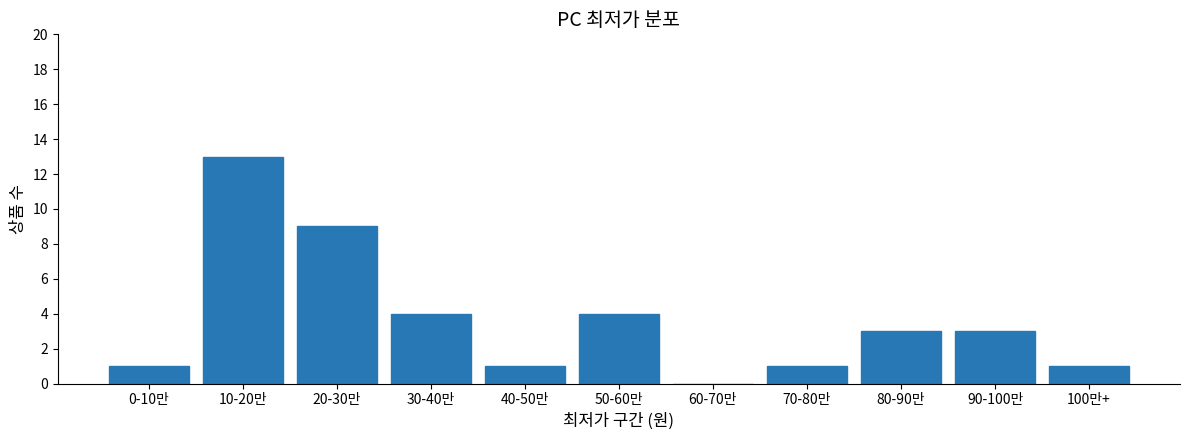

Reading right to left, transcribe all the data shown in this chart.

100만+=1	90-100만=3	80-90만=3	70-80만=1	60-70만=0	50-60만=4	40-50만=1	30-40만=4	20-30만=9	10-20만=13	0-10만=1